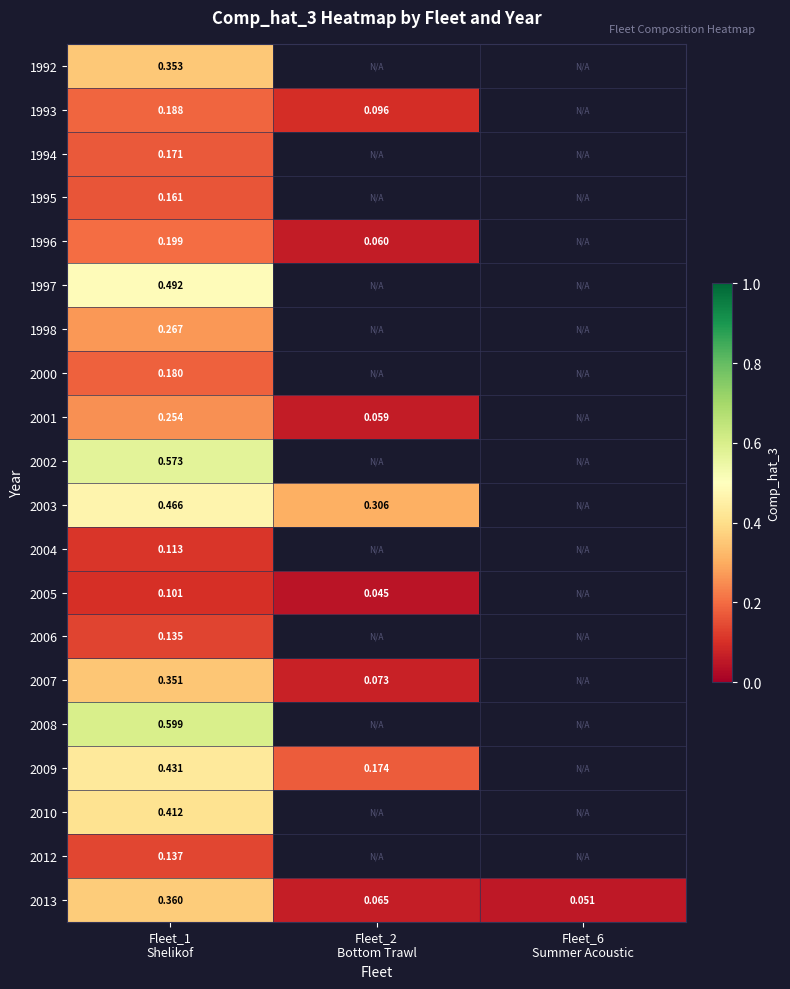

Which series has the widest spread of values?

2013